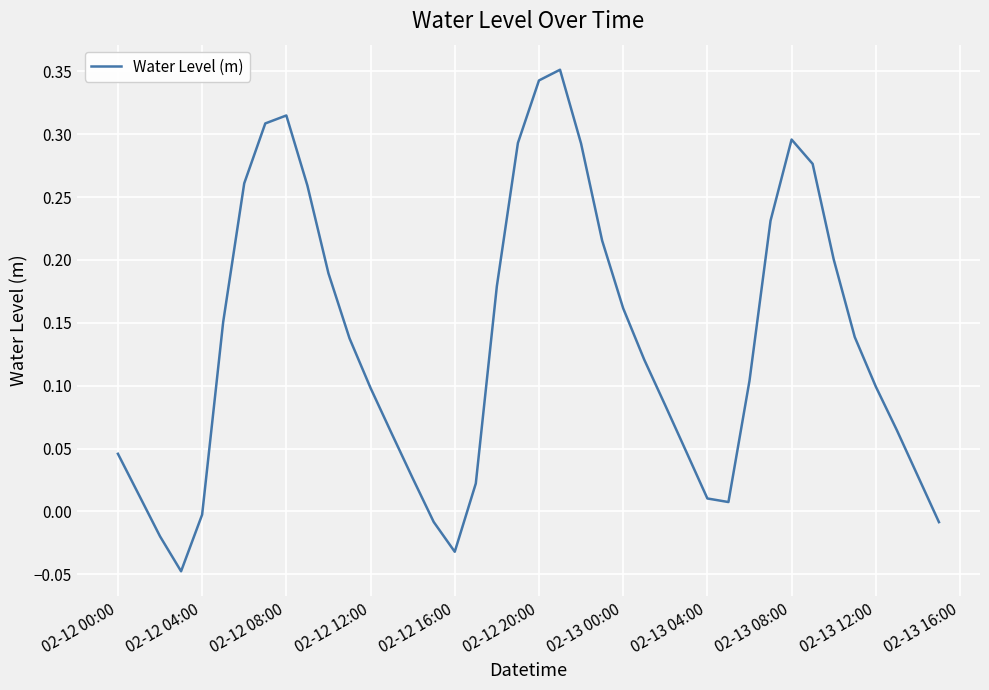

Is this an area chart (filled region under the line)?

No